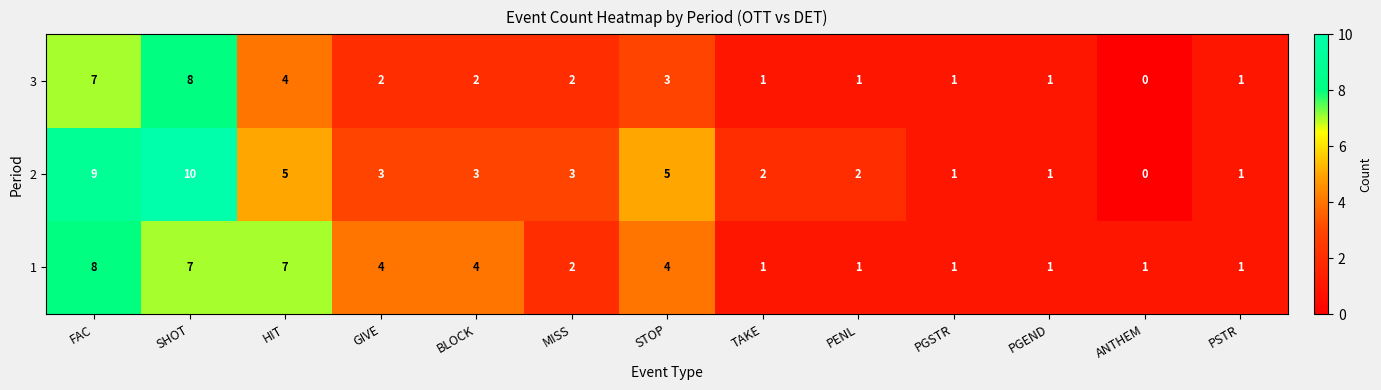

The value of 1 at PSTR is 0. True or false?

False